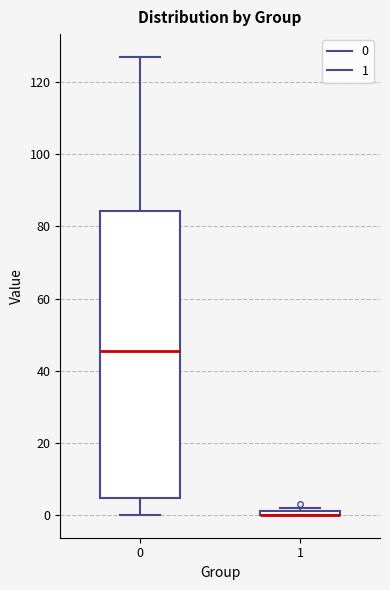

Which box is the tallest, from its lower edge to its upper edge?

0